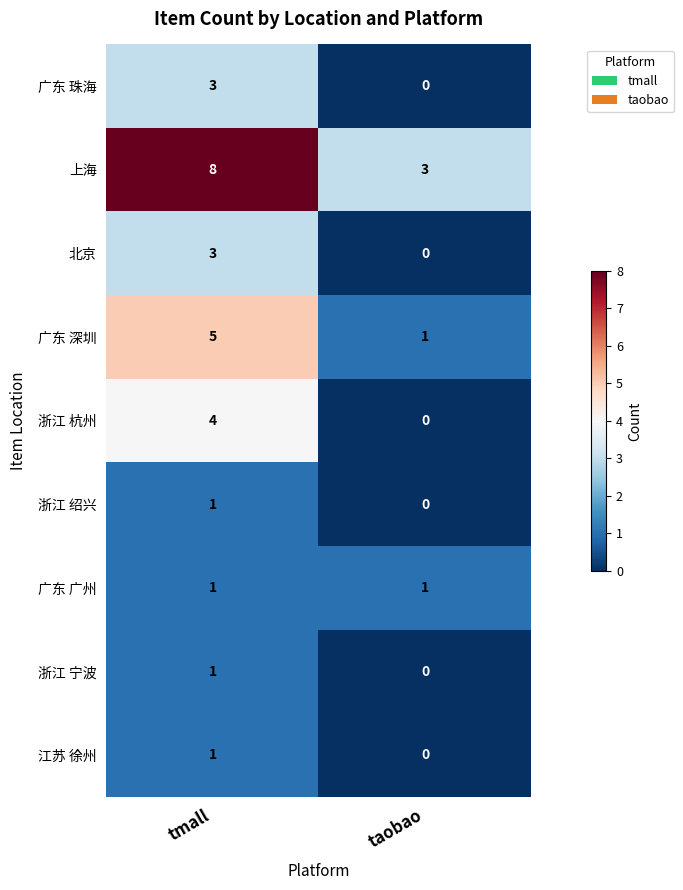

What is the total value across all series at taobao?

5